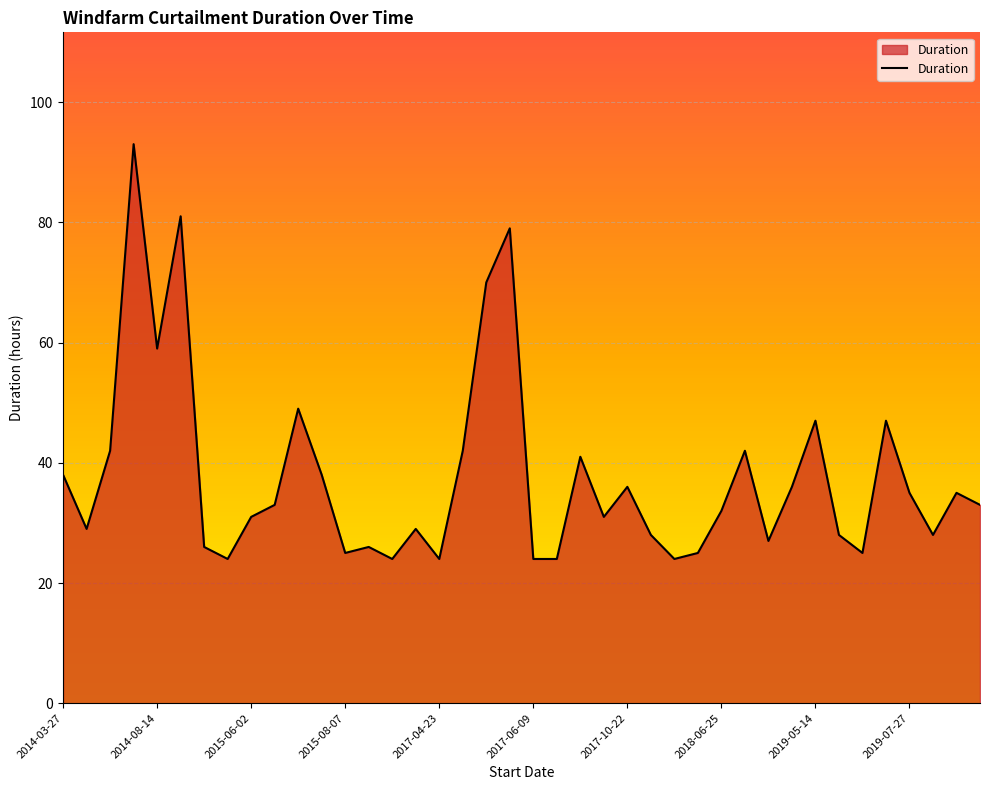

What is the difference between the maximum and minimum values?

69